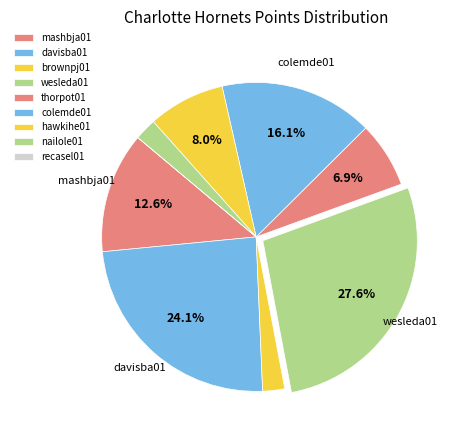

How many segments does this pie chart have?

9